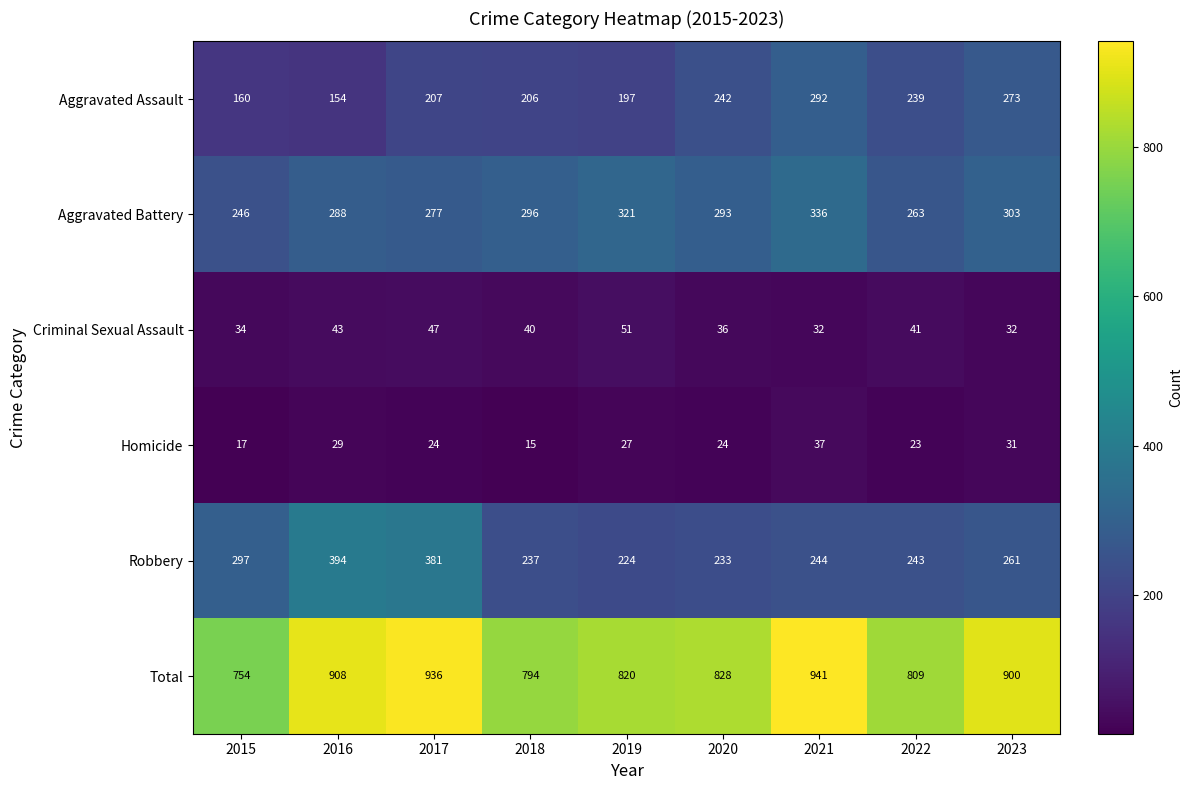

Which series has the largest range (max minus min)?

Total